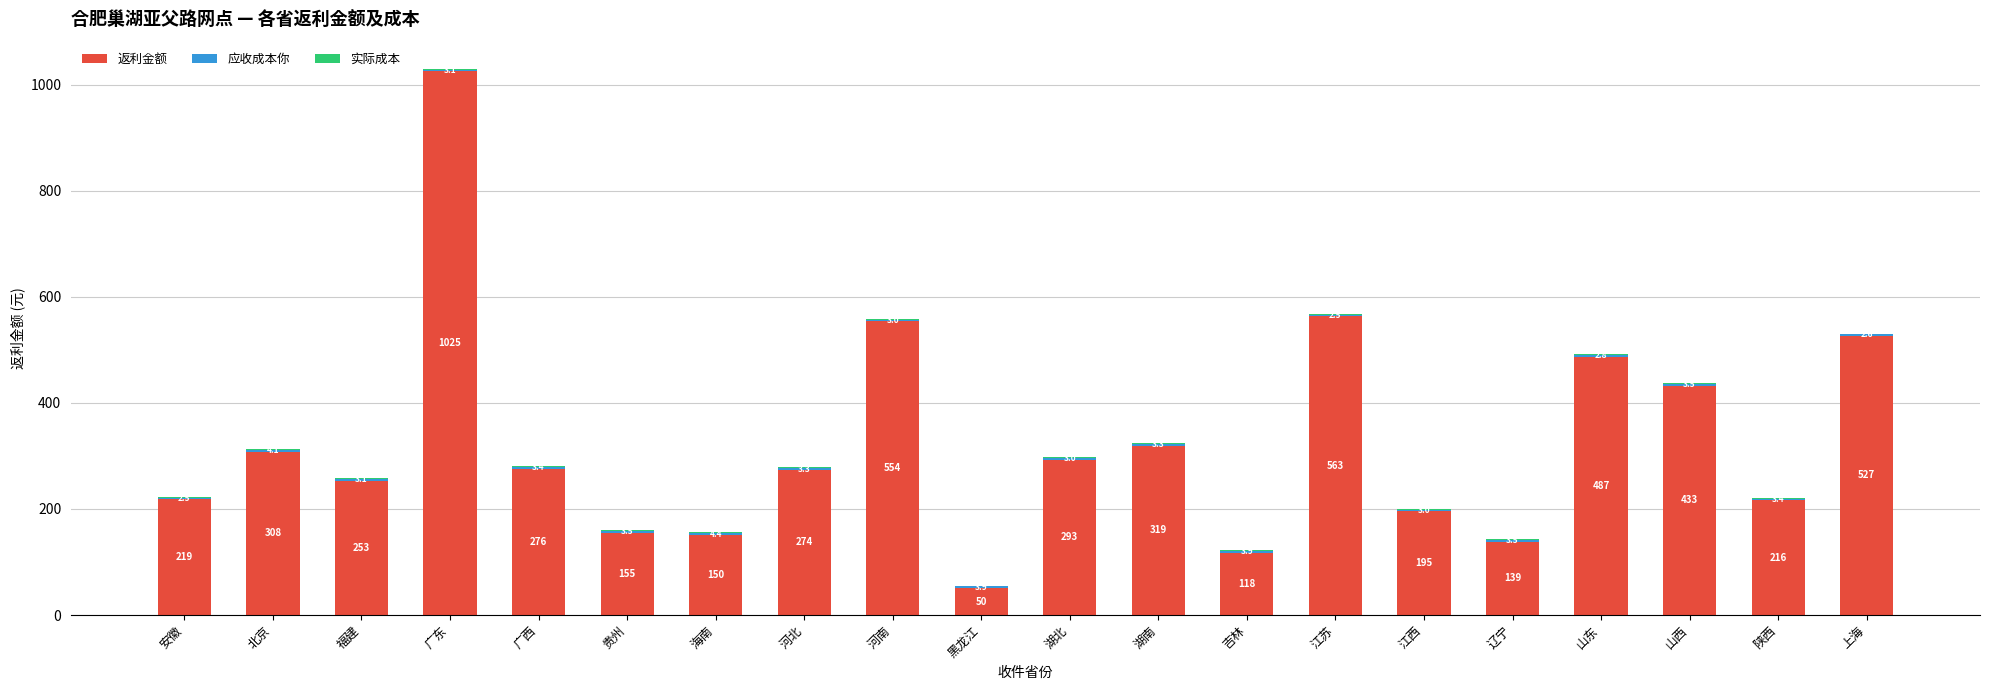

At which category is the sum across all series the highest?

广东